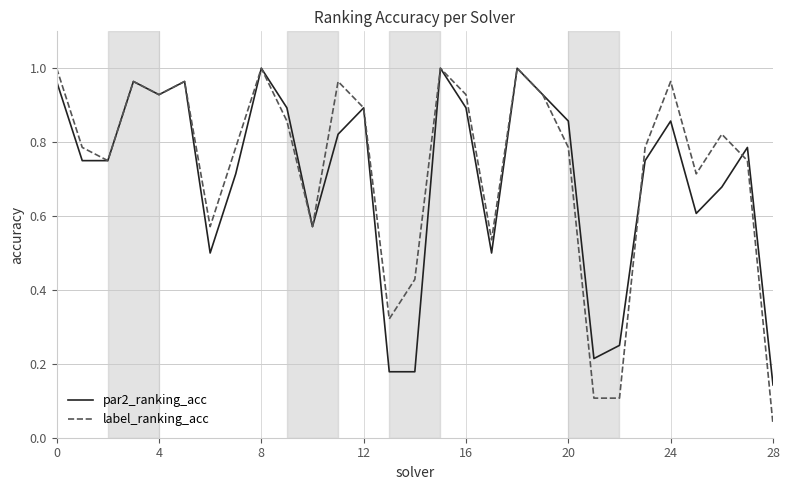

Which series has the largest range (max minus min)?

label_ranking_acc